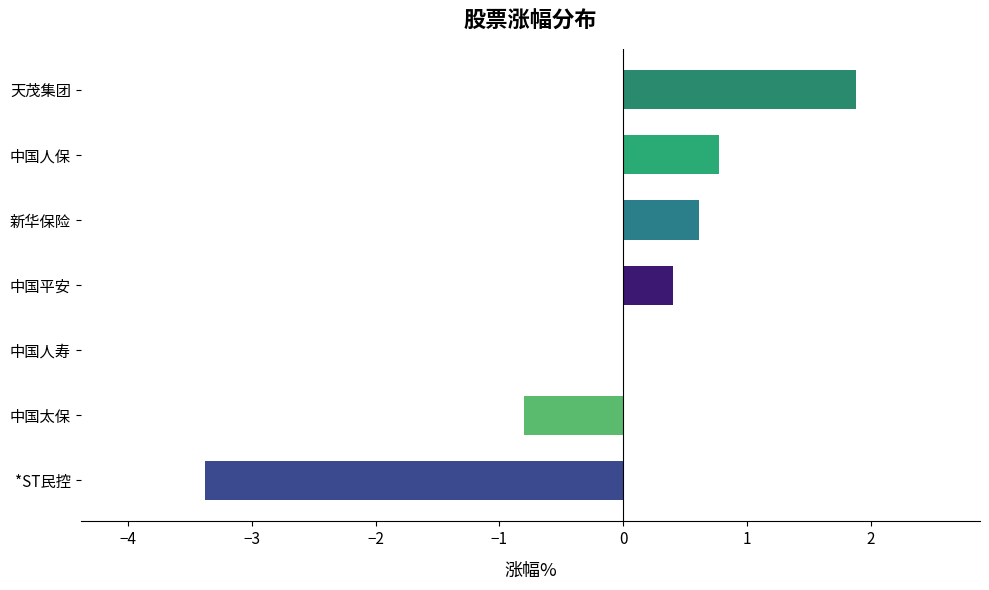

Reading bottom to top, list all the values displayed in this chart.

*ST民控=-3.4	中国太保=-0.8	中国人寿=0.0	中国平安=0.4	新华保险=0.6	中国人保=0.8	天茂集团=1.9